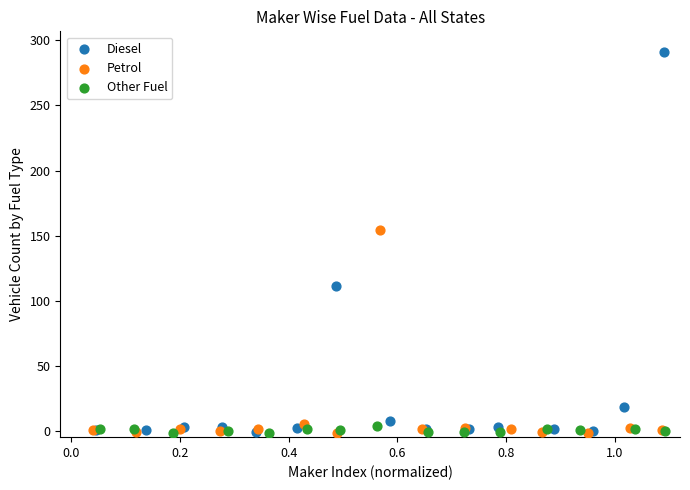

Which series has the widest spread of Y values?

Diesel